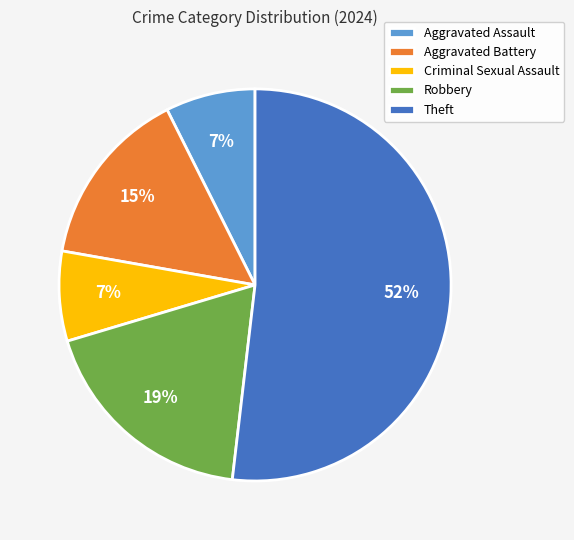

Combined, do Criminal Sexual Assault and Aggravated Assault account for over 50%?

No